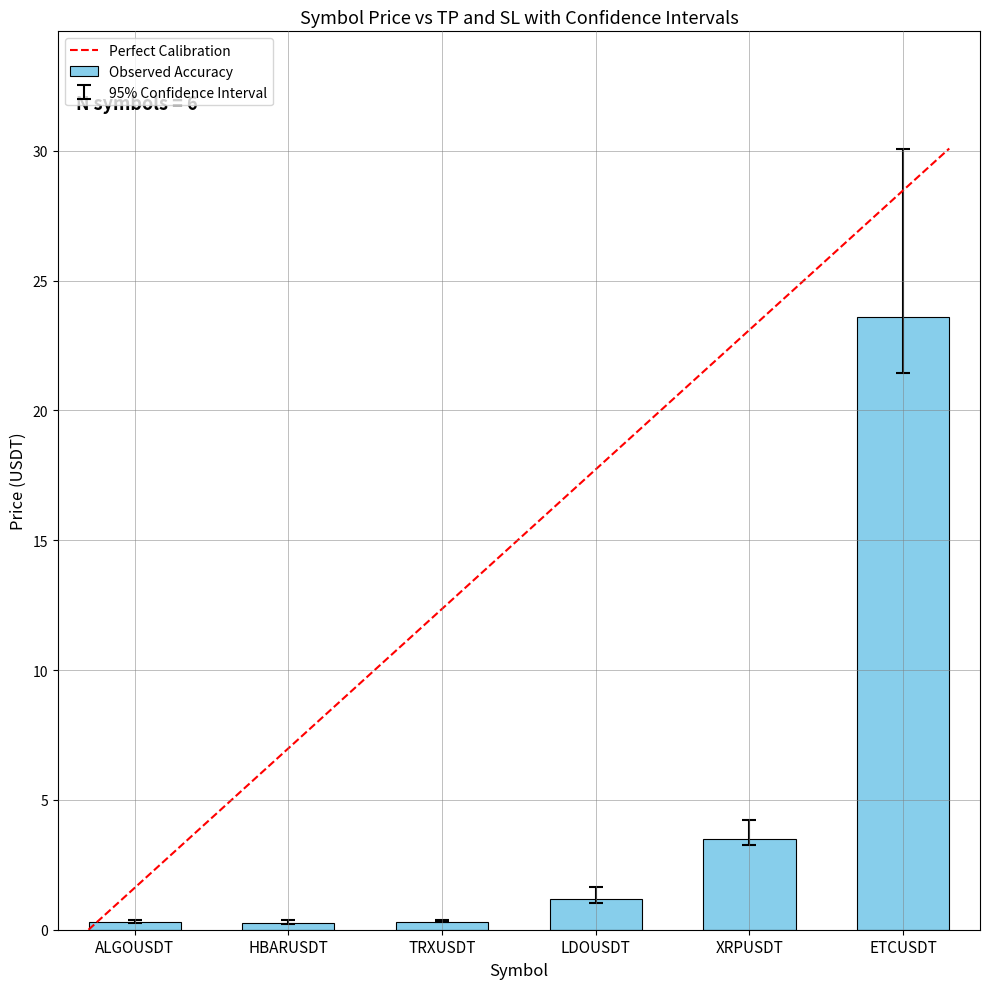

Which has a higher value, XRPUSDT or TRXUSDT?

XRPUSDT